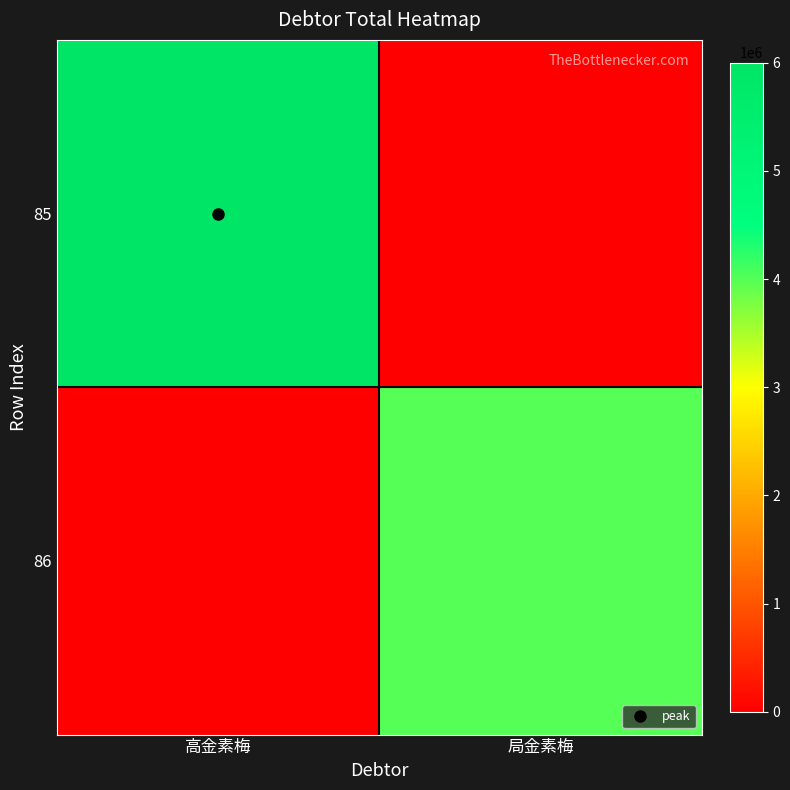

How many data points does each series have?

2